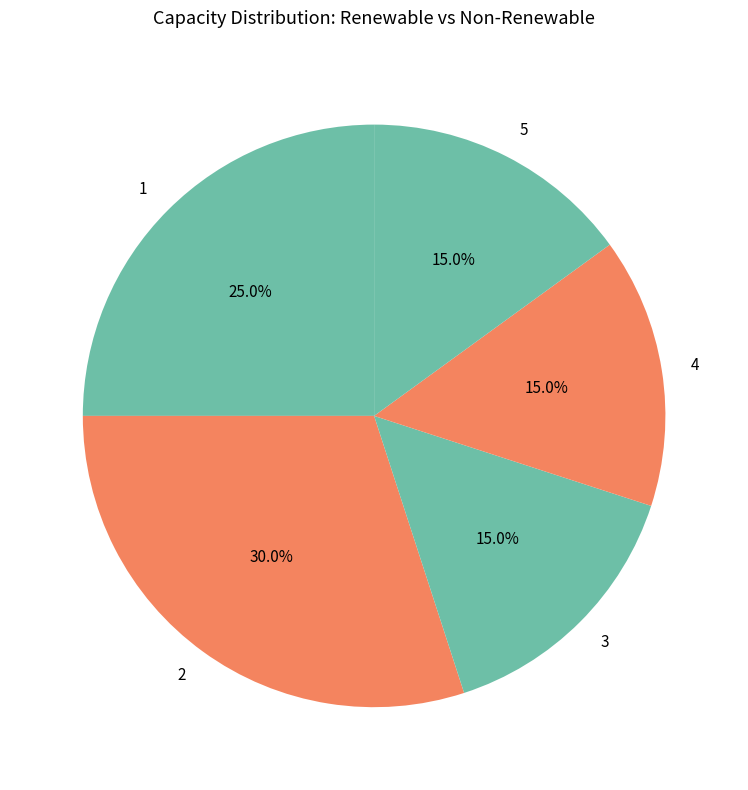

What percentage is the 2 slice, to the nearest percent?

30%